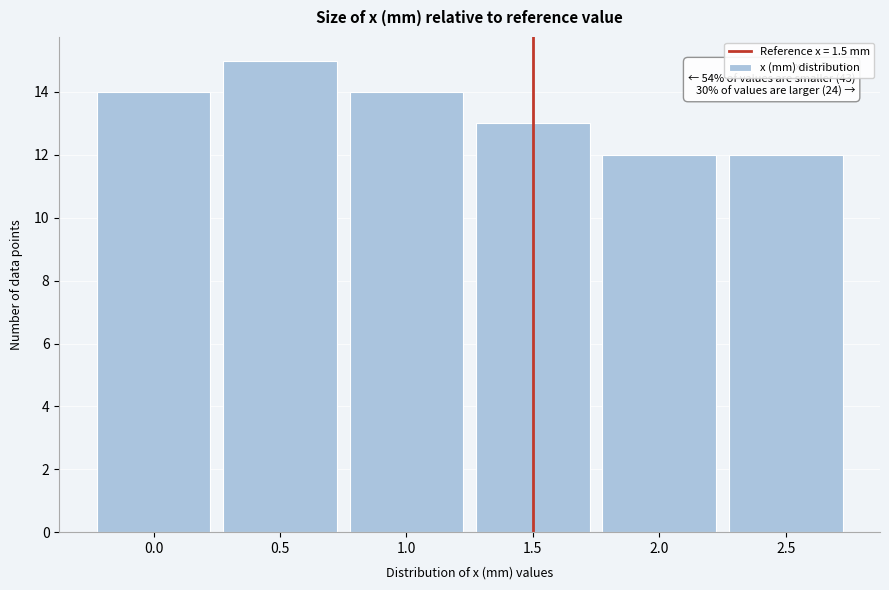

Which range on the x-axis has the tallest bar?

0.25 to 0.75